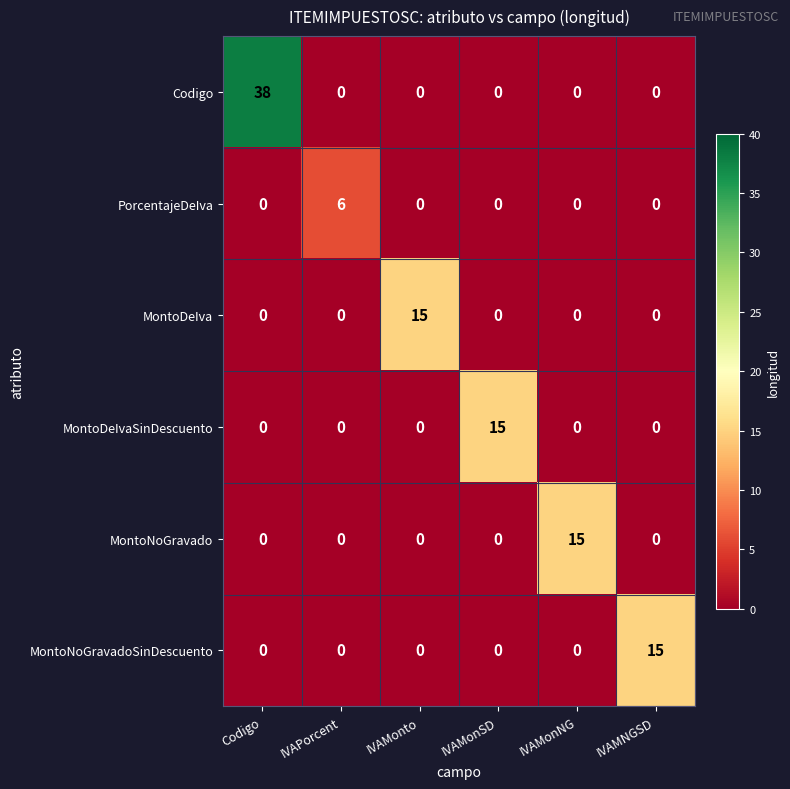

Count the number of categories in the chart.

6